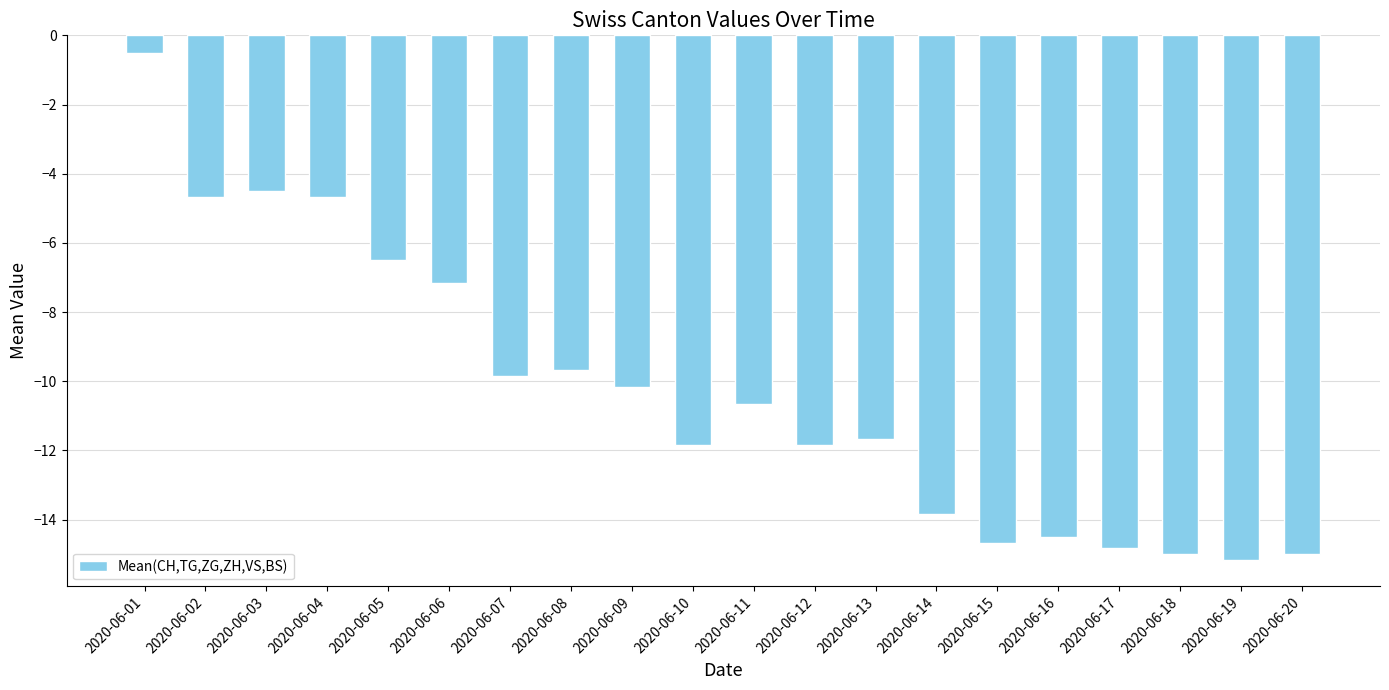

What is the sum of the values at 2020-06-03 and 2020-06-01?

-5.0